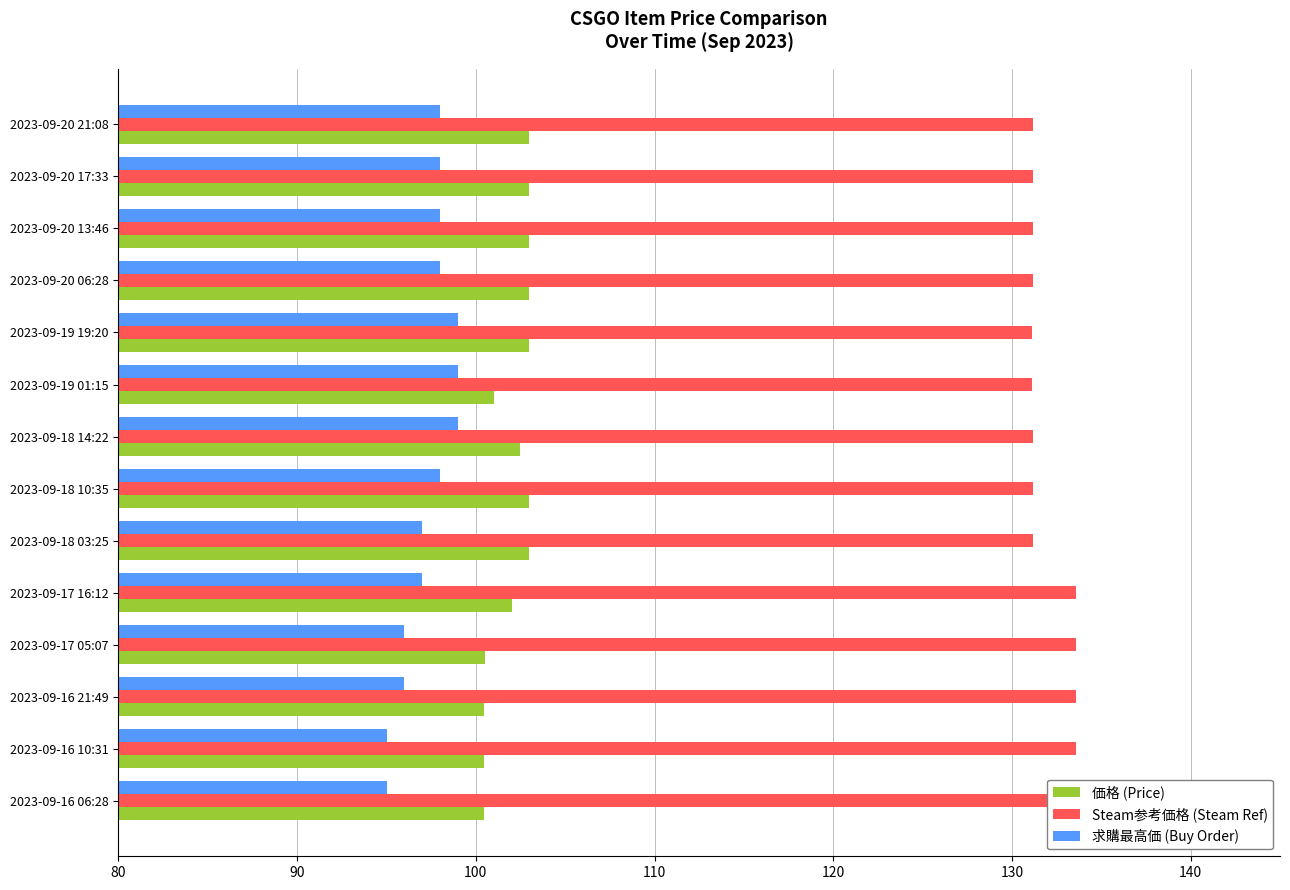

How many groups of bars are there?

14